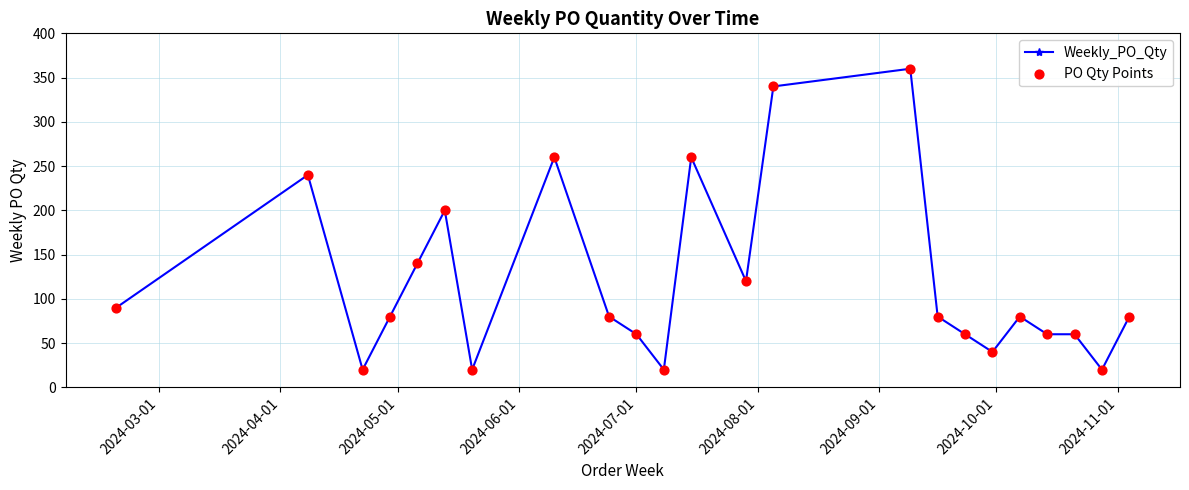

True or false: the data has more than 2 interior local peaks.

True